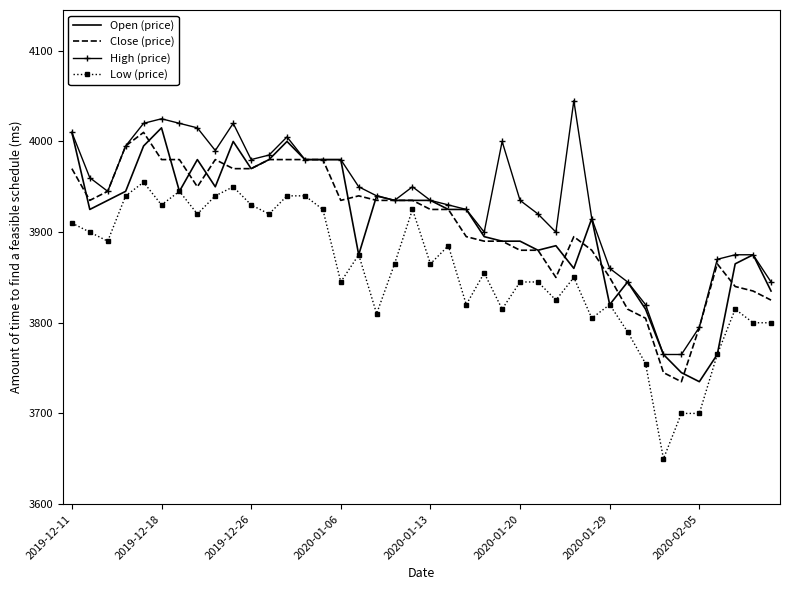

What is the sum of all Close (price) values?

156305